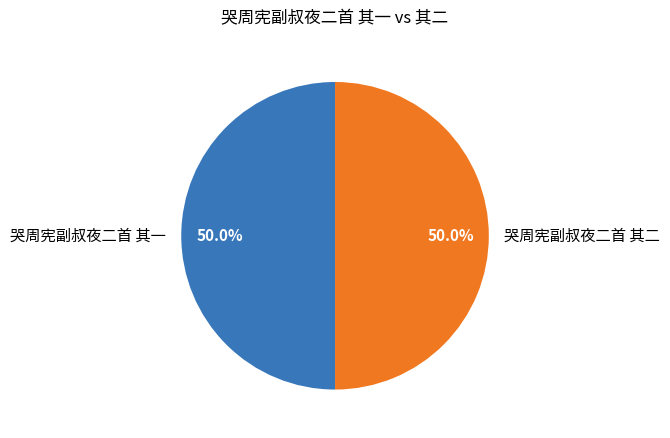

To the nearest percent, what percentage of the pie is 哭周宪副叔夜二首 其二?

50%